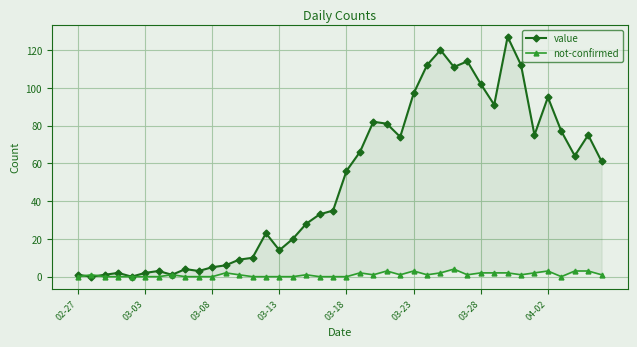

Is it true that not-confirmed equals 0 at 13?

True